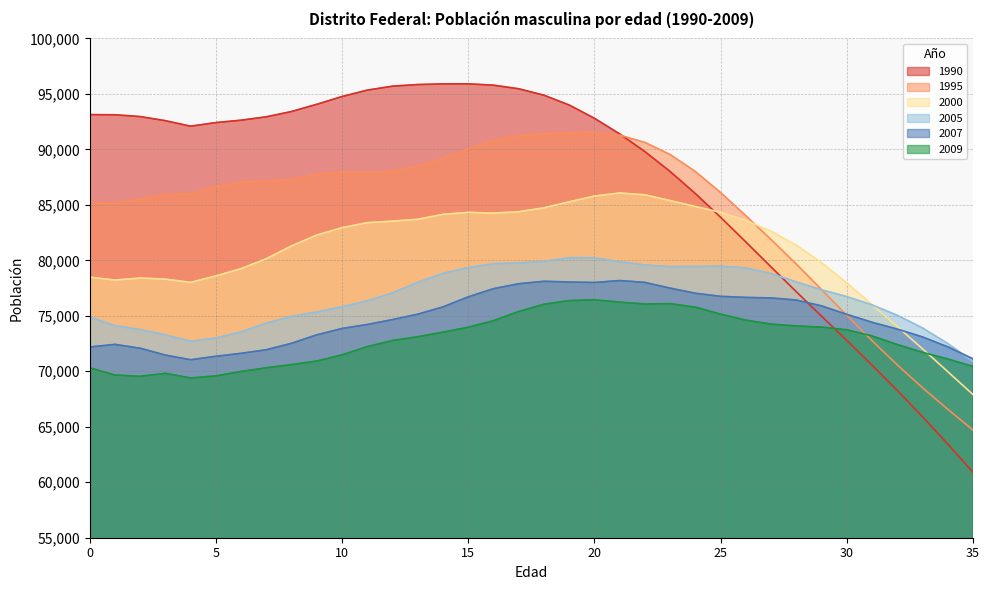

At which label does 2005 reach its peak?

19